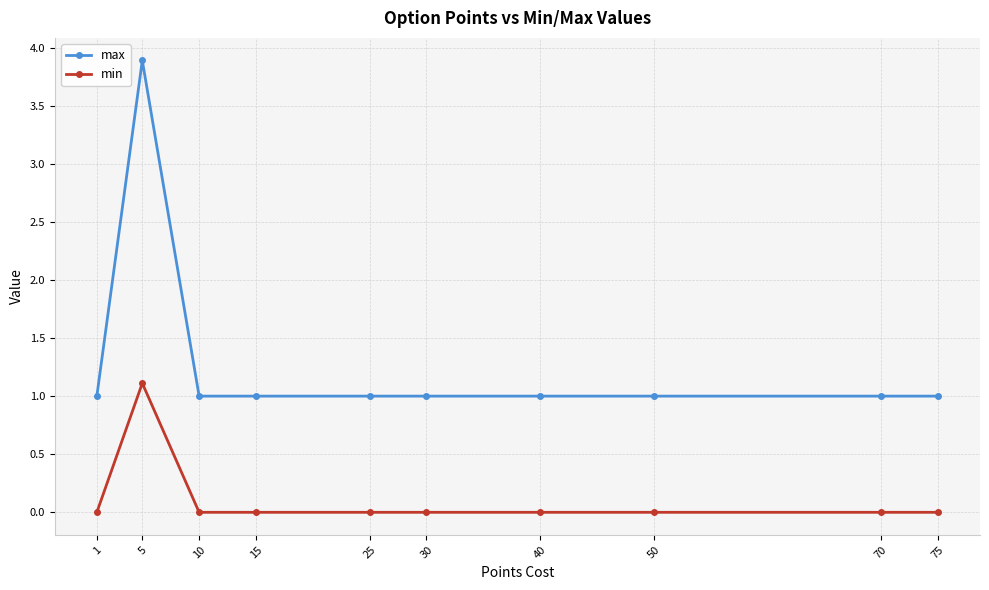

Which category has the highest value across all series?

5